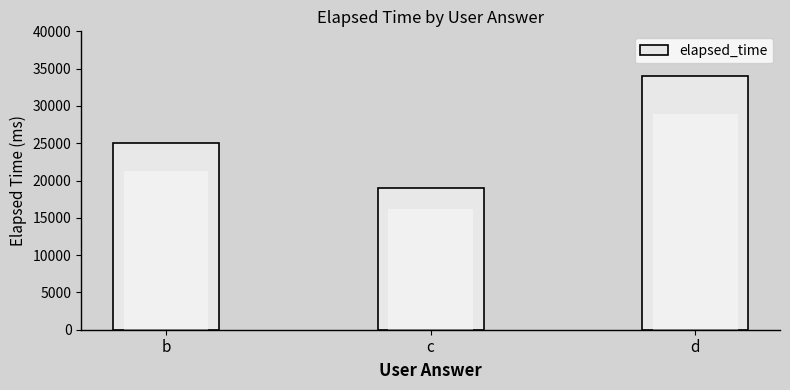

Which category has the highest value across all series?

d